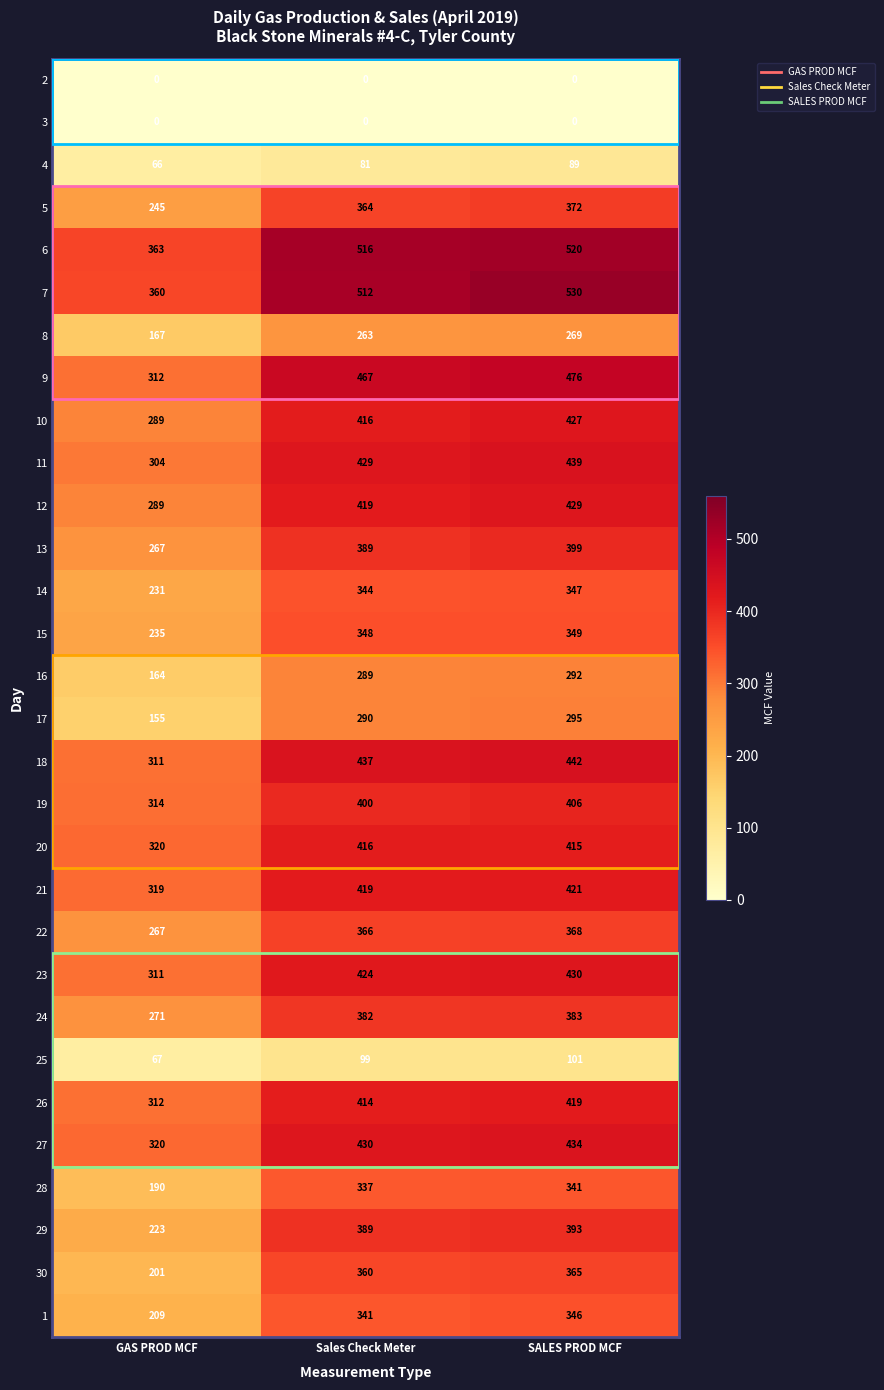

What is the spread (max minus min) of values at SALES PROD MCF?

530